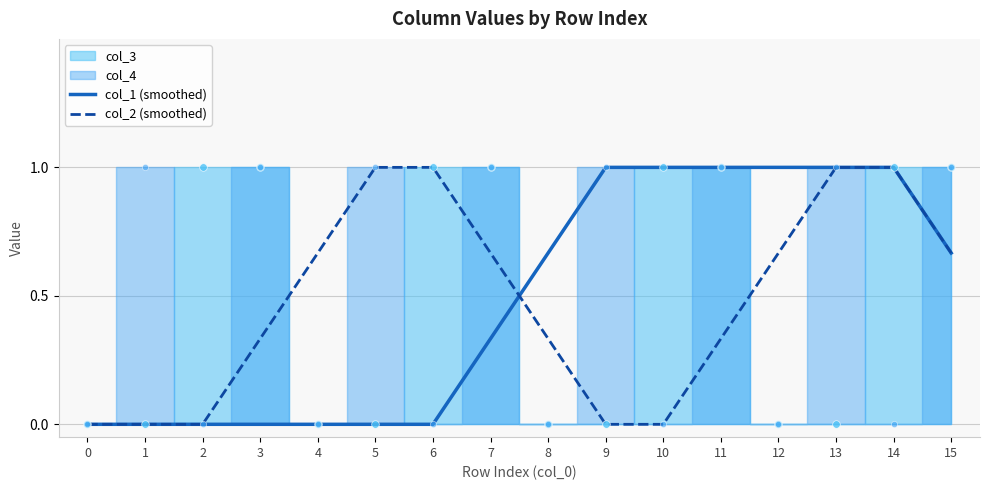

Is the value of col_2 (smoothed) at 6 greater than the value of col_1 (smoothed) at 1?

Yes